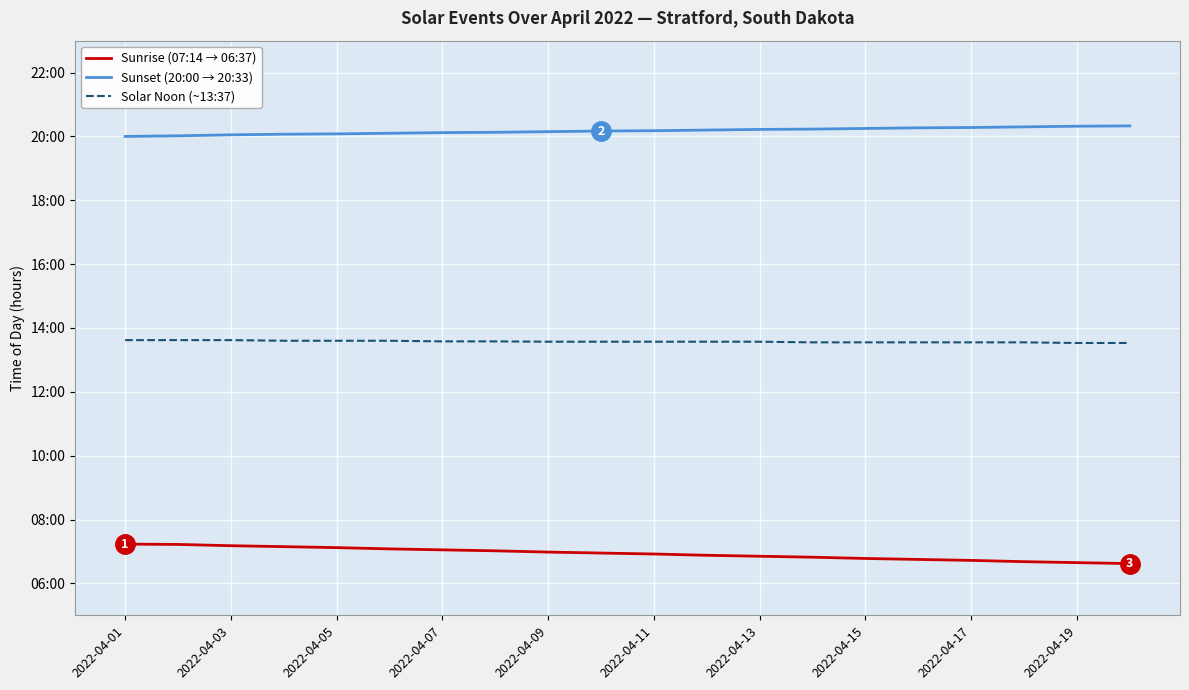

Is this an area chart (filled region under the line)?

No